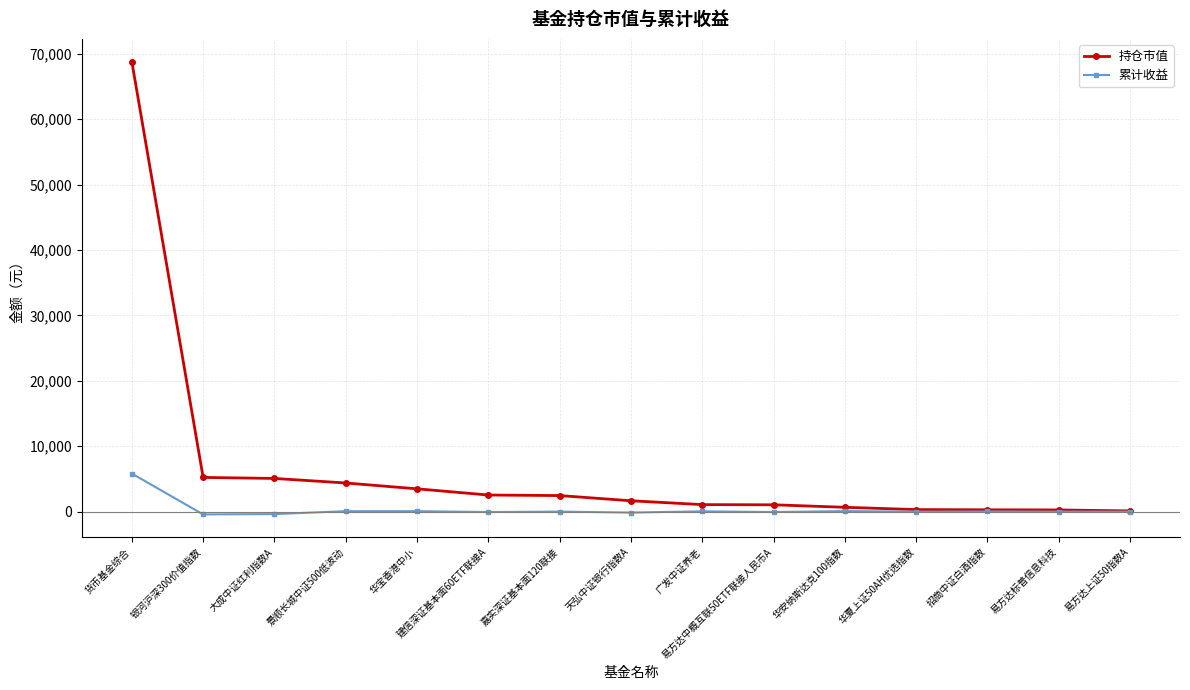

Which category has the highest value across all series?

货币基金综合